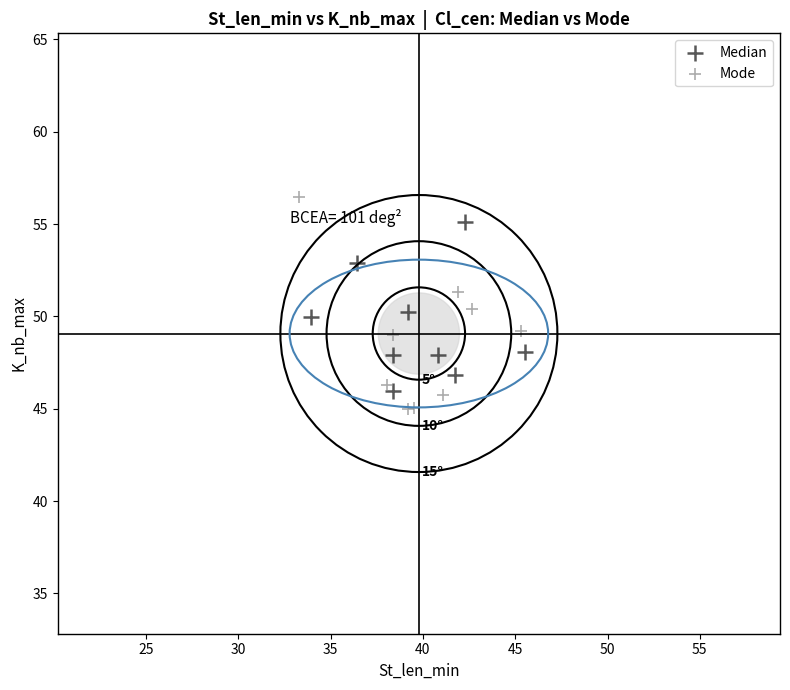

Which series contains the lowest Y value?

Mode